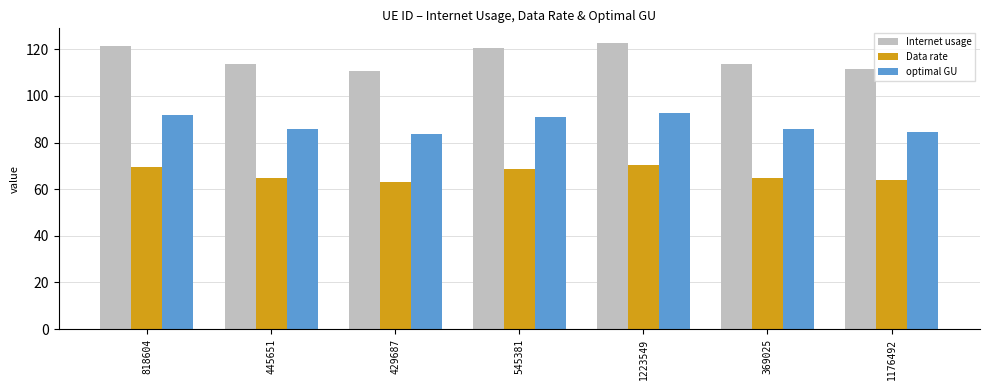

What is the average value of the optimal GU series?

87.9